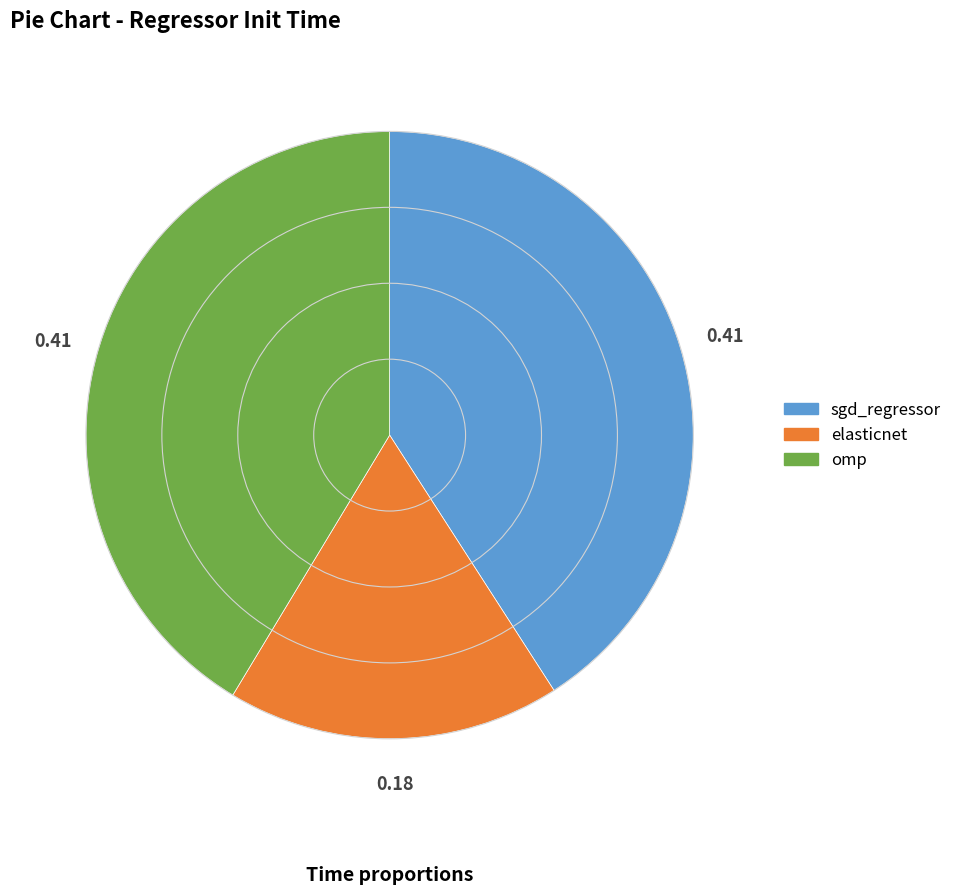

True or false: sgd_regressor accounts for 41% of the total.

True